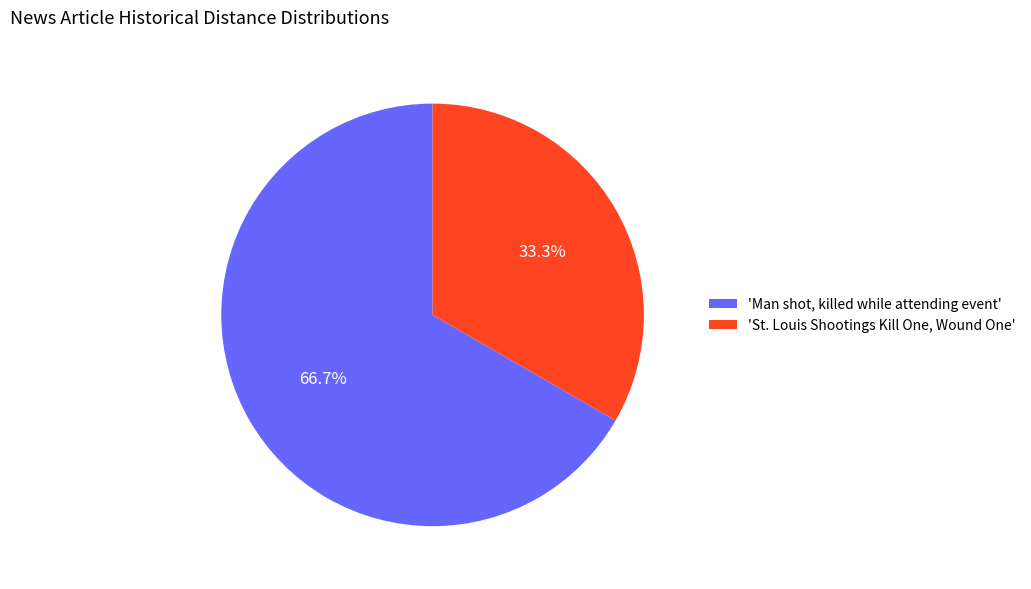

Is there a majority slice in this chart?

Yes